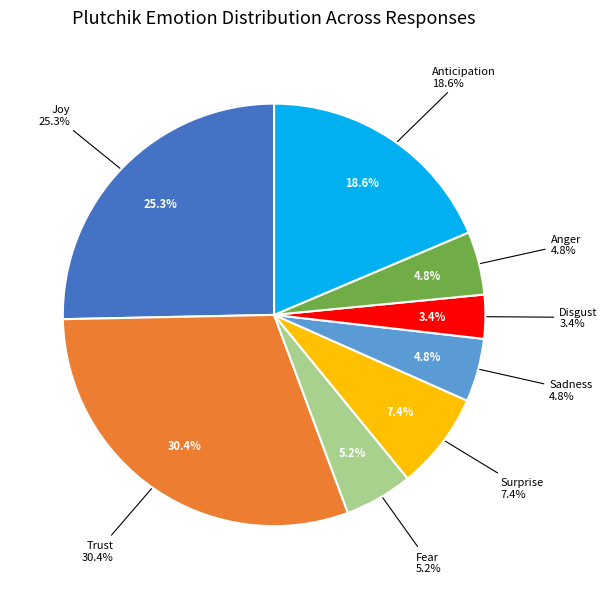

Between Disgust and Joy, which is larger?

Joy